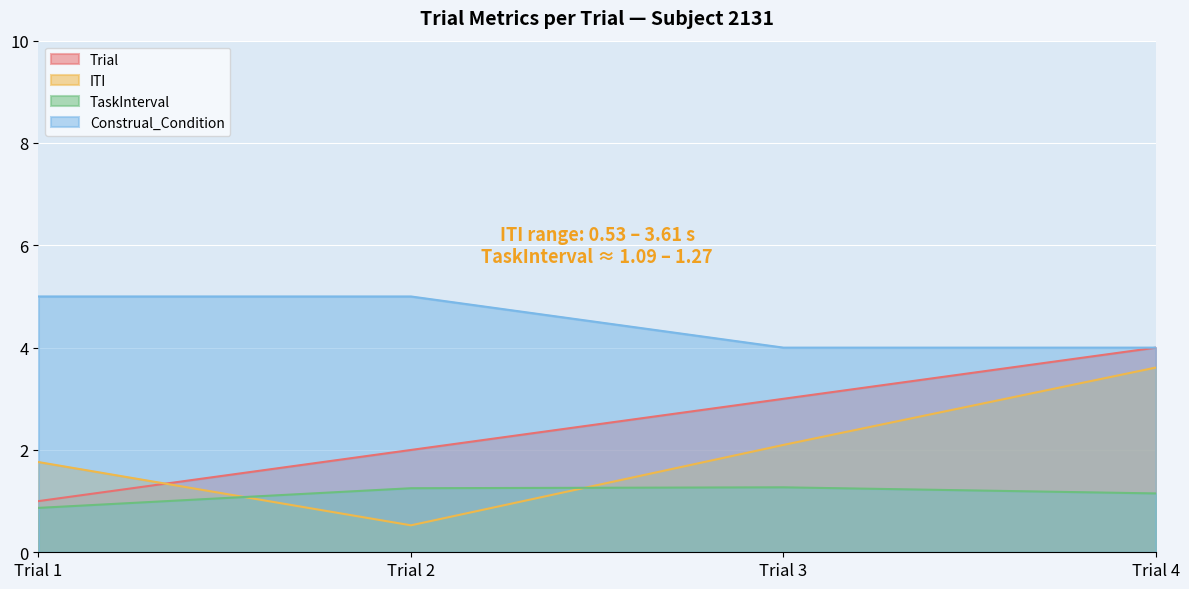

At how many categories does at least one series exceed 4?

2